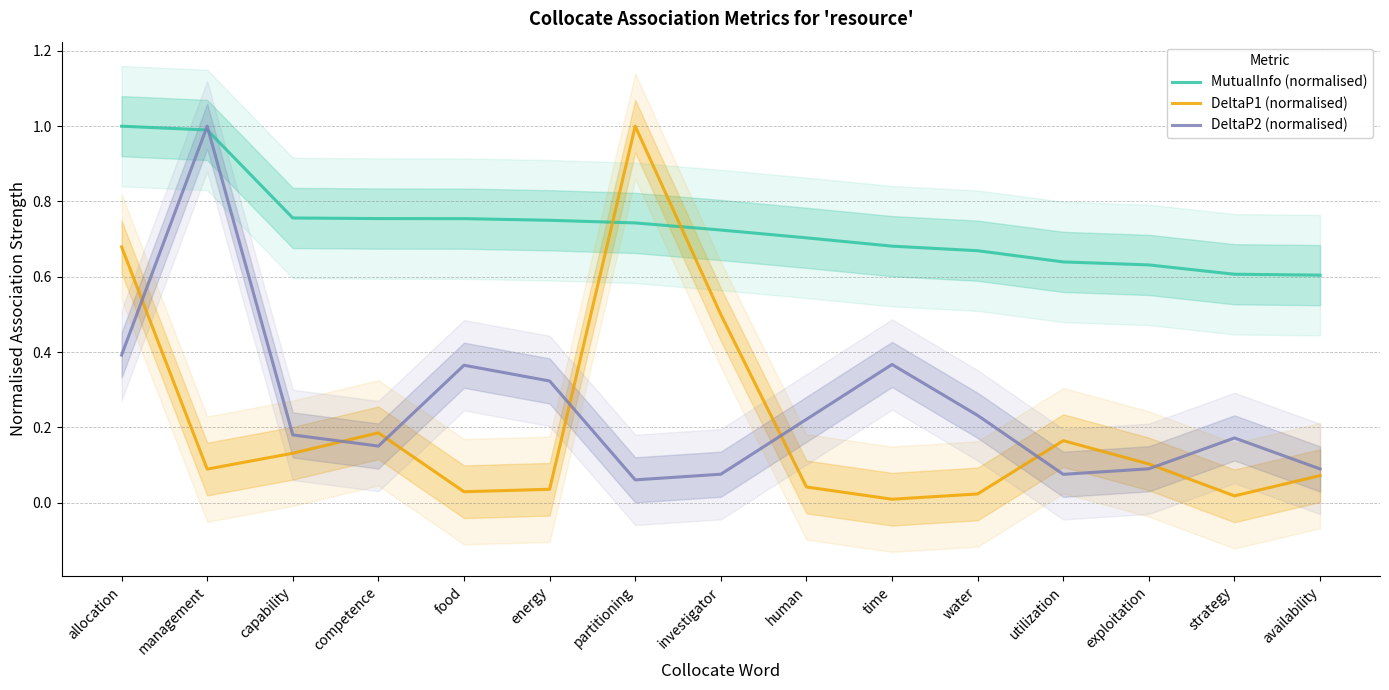

What is the difference between the DeltaP2 (normalised) values at partitioning and allocation?

0.3